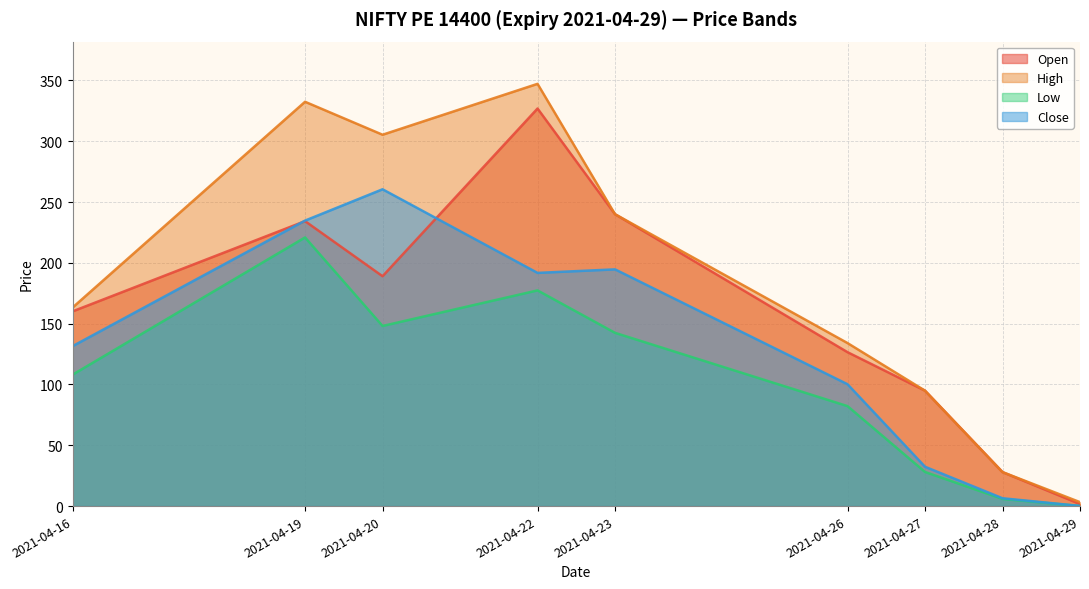

What is the lowest value of the Low series?

0.1